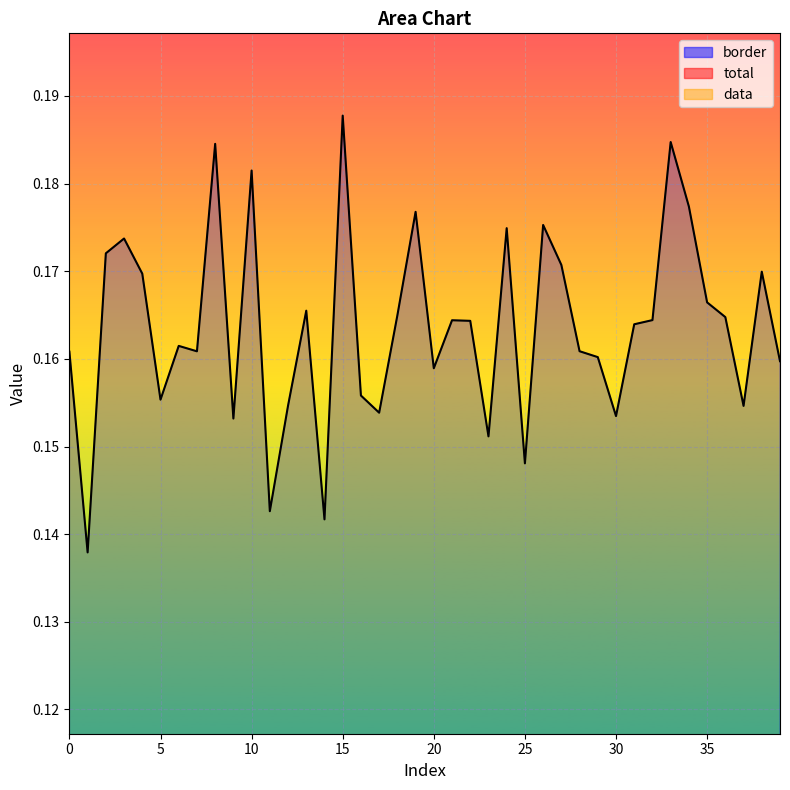

At how many categories does at least one series exceed 0?

40